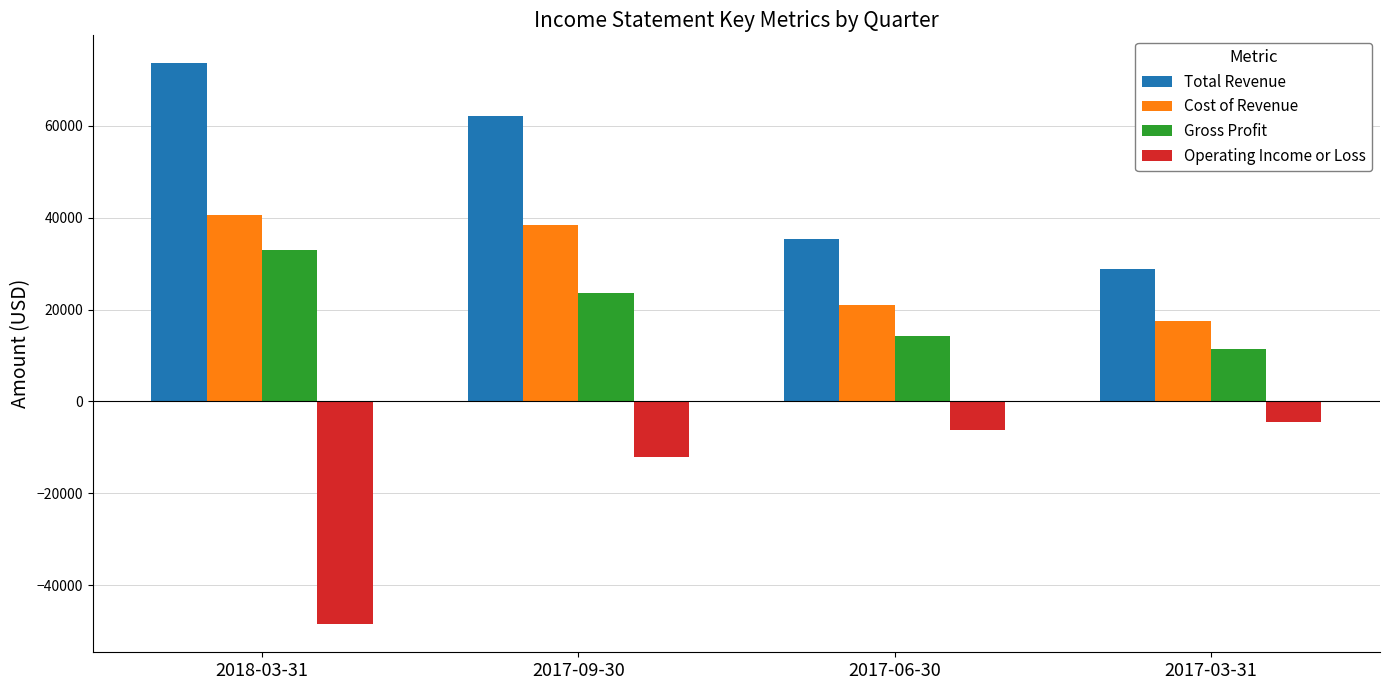

The value of Total Revenue at 2018-03-31 is 41170. True or false?

False